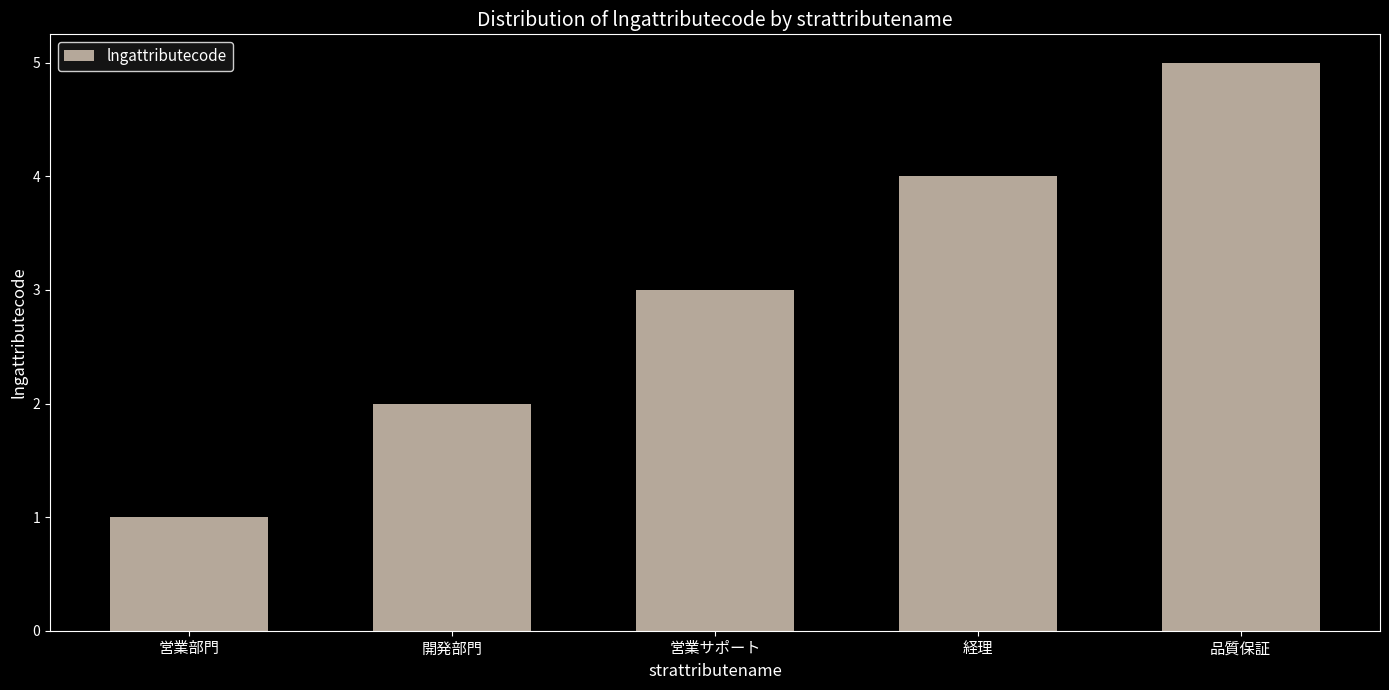

Which category has the highest value across all series?

品質保証